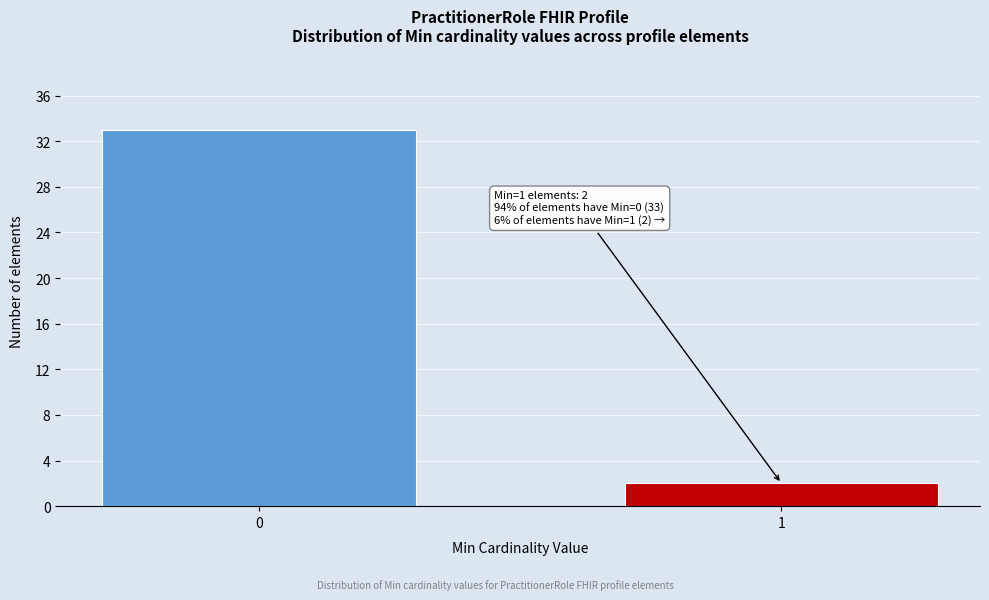

Reading right to left, extract all data points from this chart.

1=2	0=33